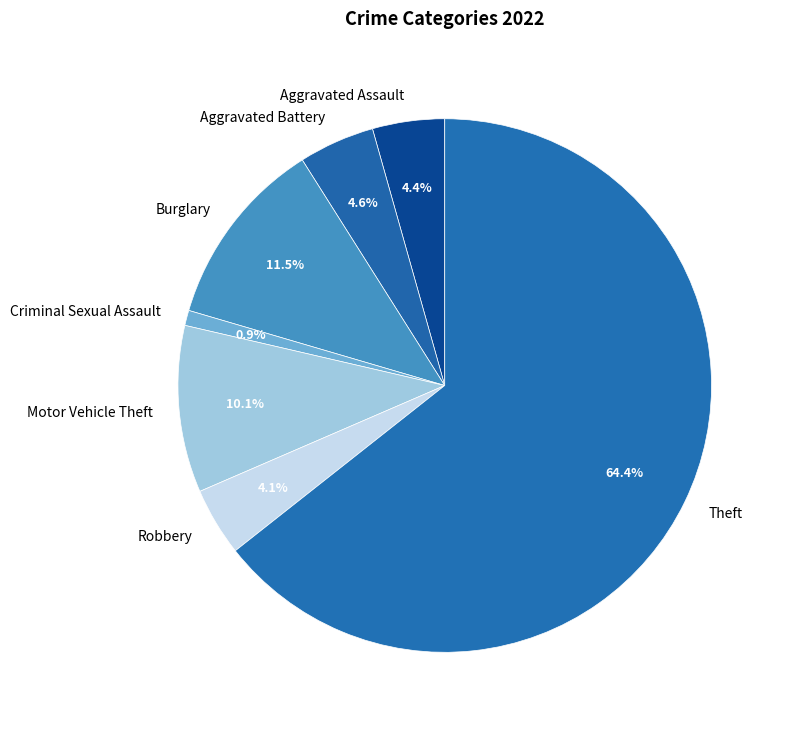

What is the smallest slice in the pie chart?

Criminal Sexual Assault